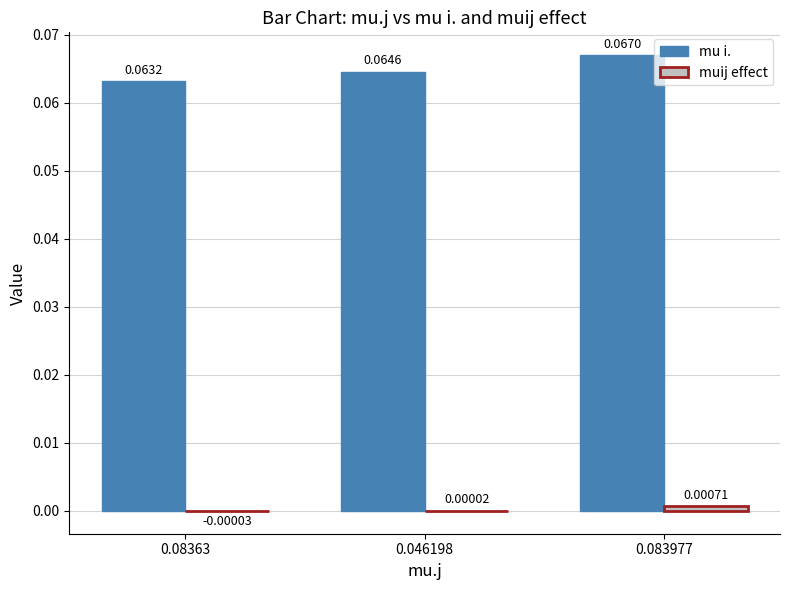

At which category is the sum across all series the highest?

0.083977